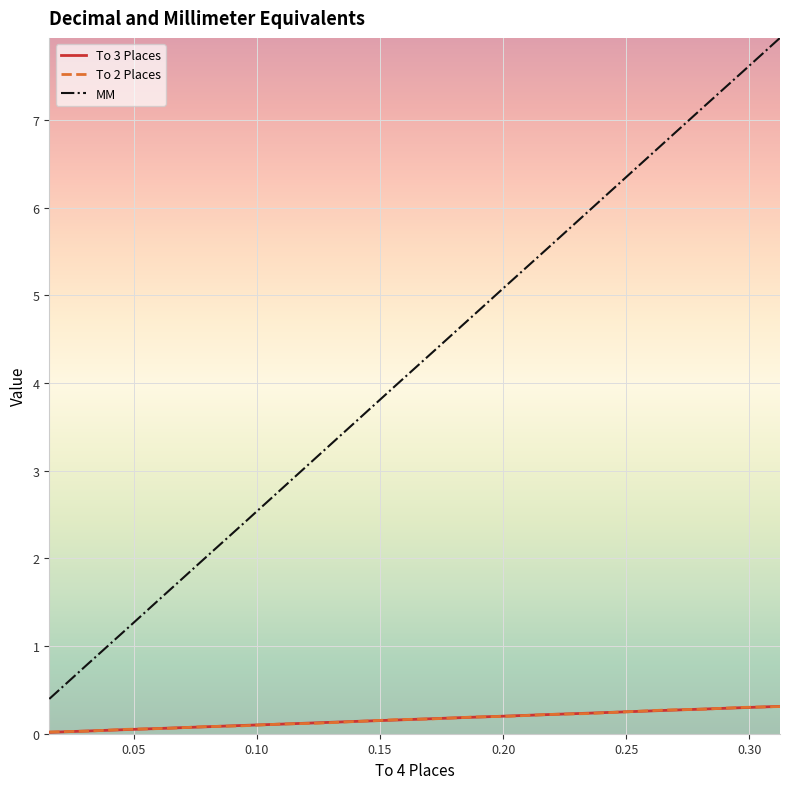

Is this an area chart (filled region under the line)?

No